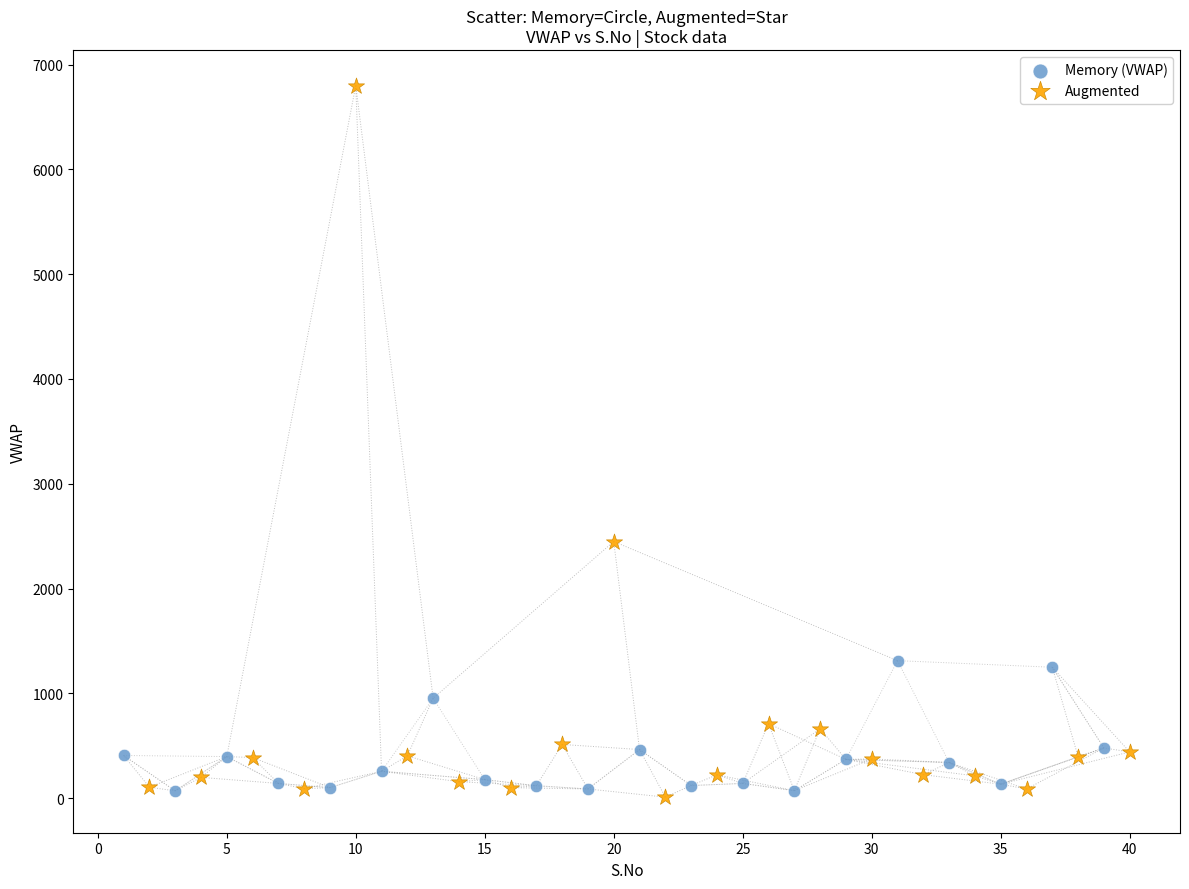

Which series contains the lowest Y value?

Augmented